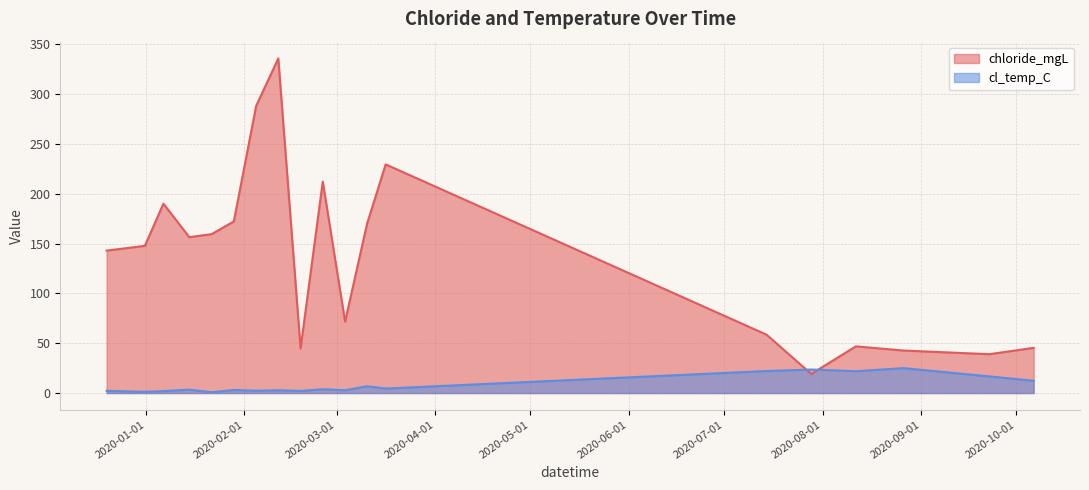

True or false: chloride_mgL has more than 2 points higher than both neighbors.

True